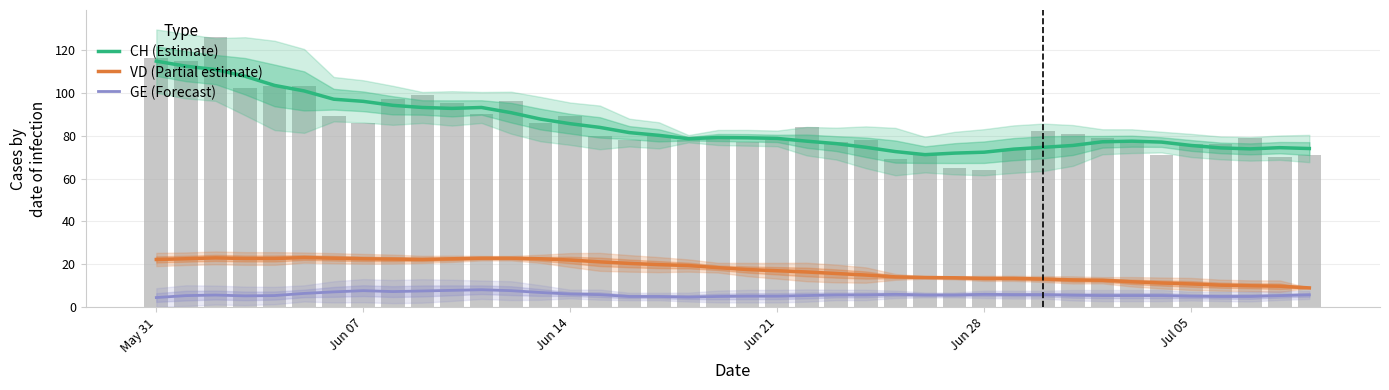

At which label does GE (Forecast) reach its minimum?

May 31